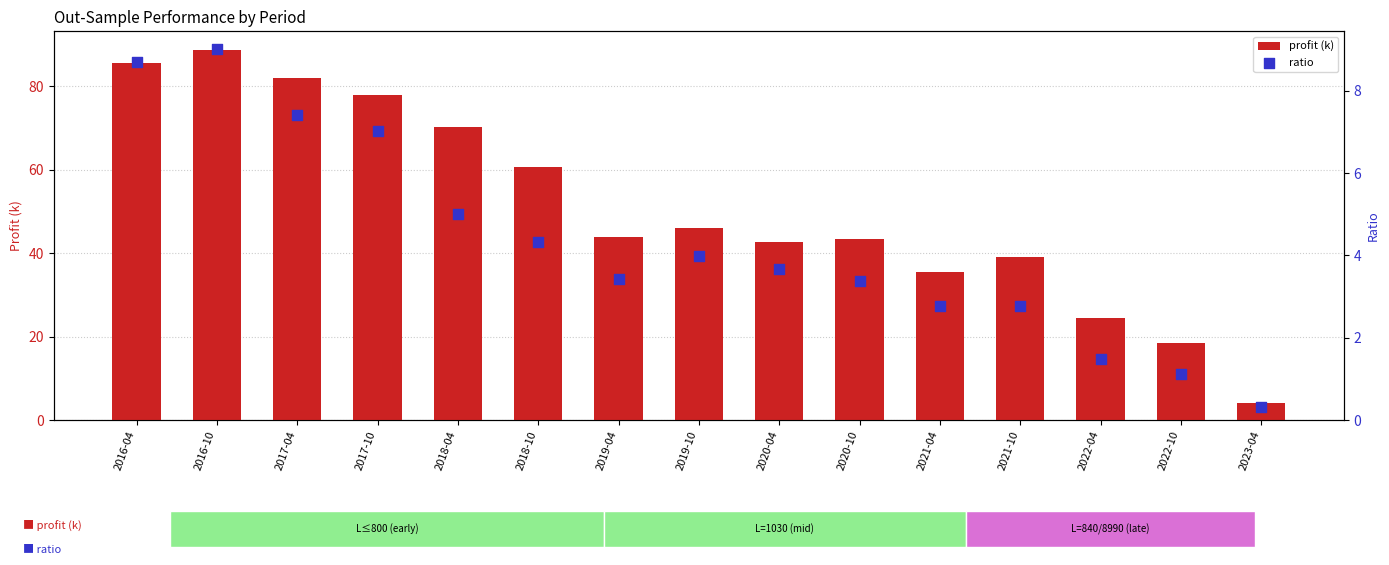

Which series contains the highest Y value?

profit (k)